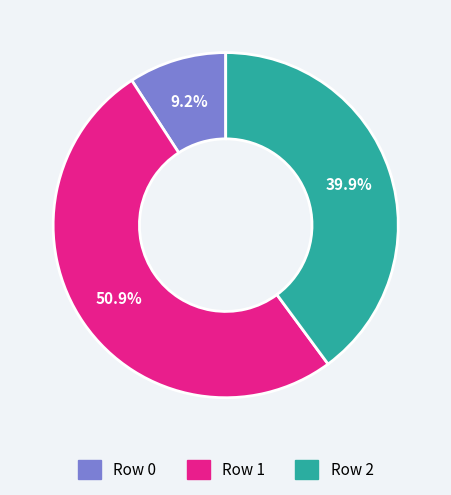

Which has a higher value, Row 1 or Row 2?

Row 1